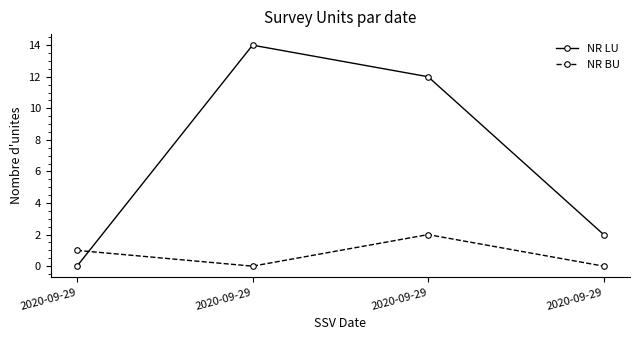

What is the spread (max minus min) of values at 2020-09-29?

1